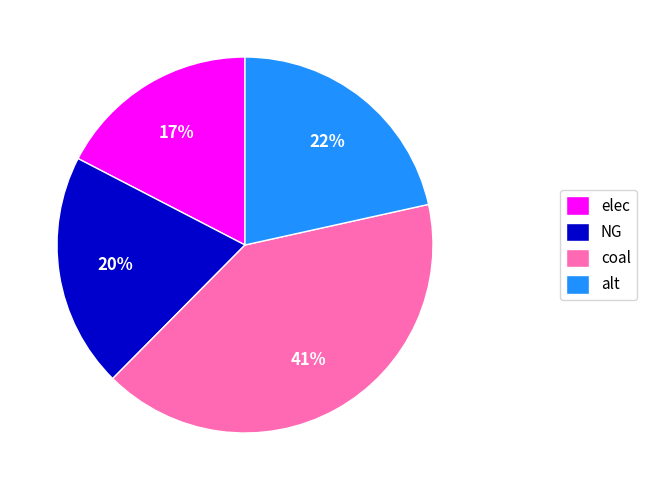

Rank the categories by value from highest to lowest.

coal, alt, NG, elec